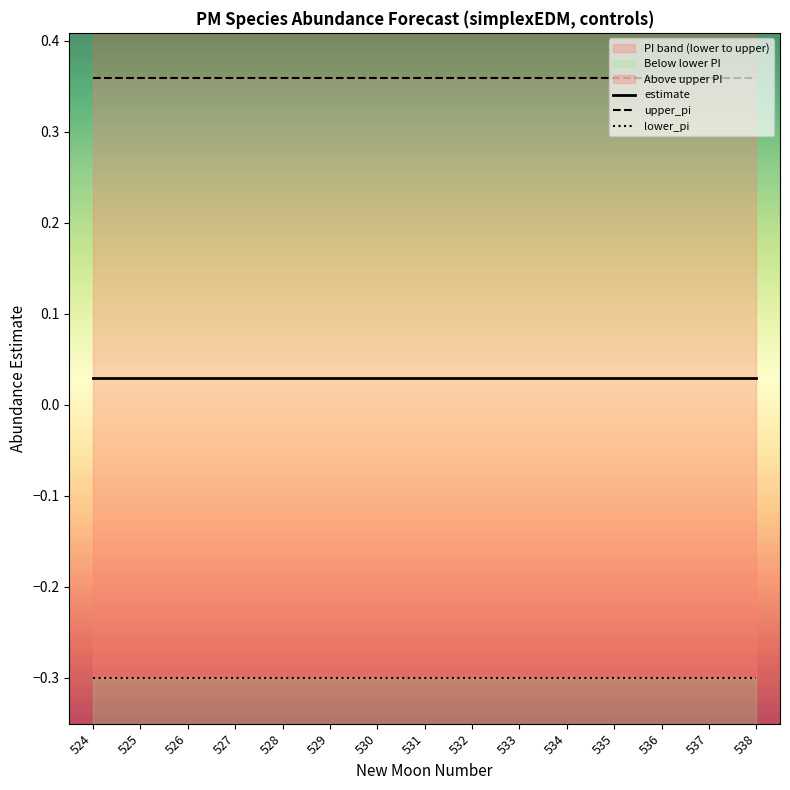

What is the greatest value displayed?

0.4